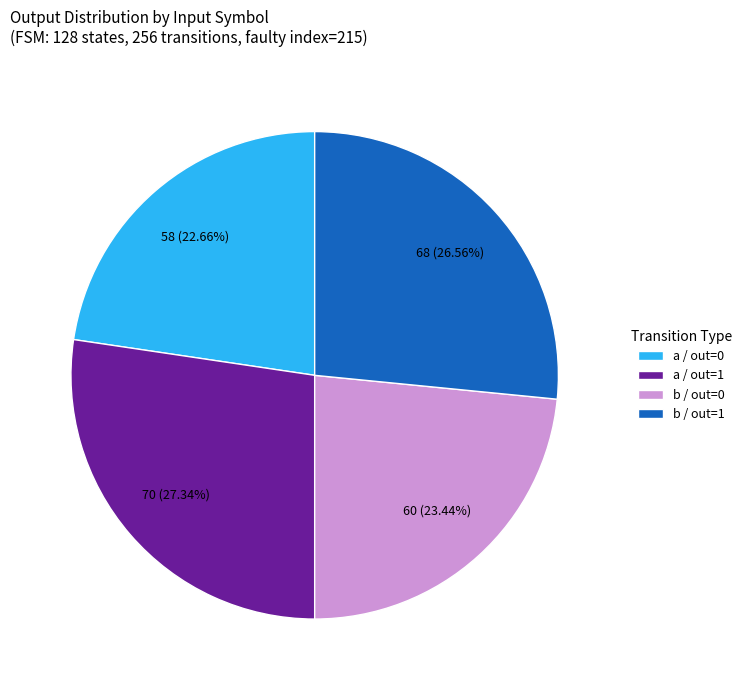

Is the sum of a / out=1 and b / out=0 greater than half?

Yes